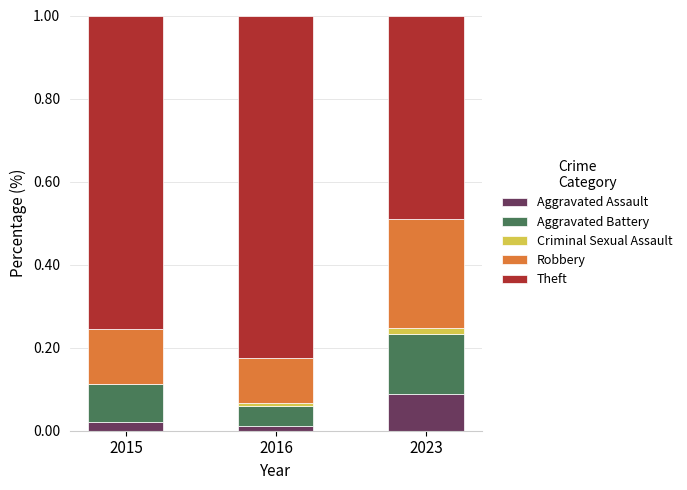

At which label does Aggravated Assault reach its peak?

2023